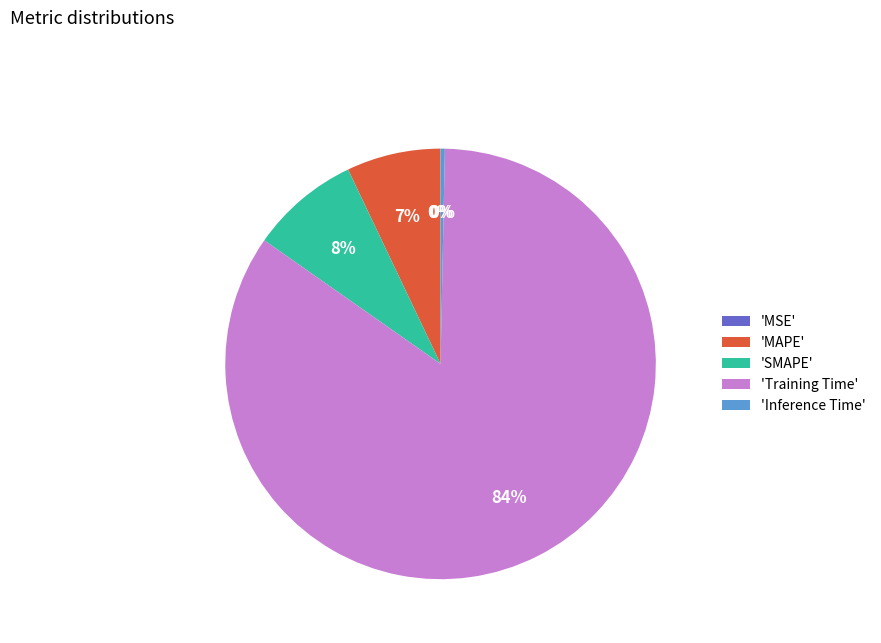

Is there any slice that represents more than half of the pie?

Yes